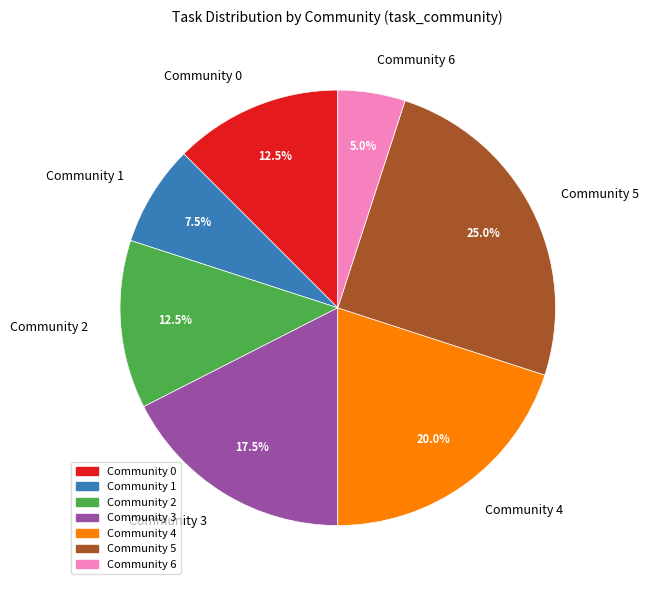

How many segments does this pie chart have?

7